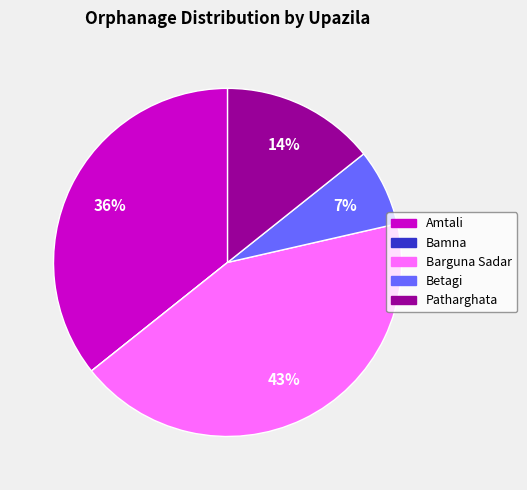

To the nearest percent, what portion does Patharghata represent?

14%